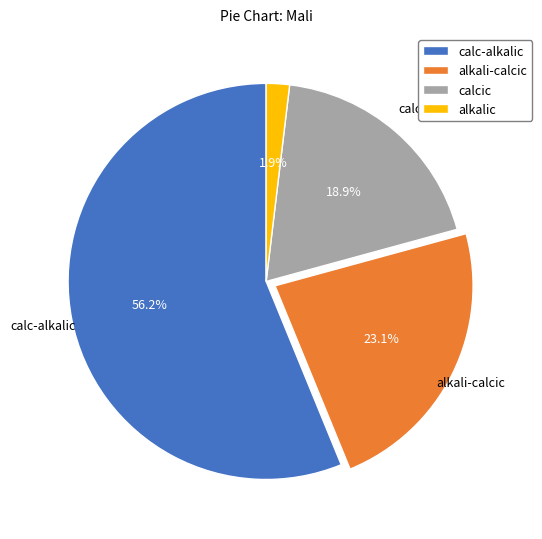

Is there a majority slice in this chart?

Yes